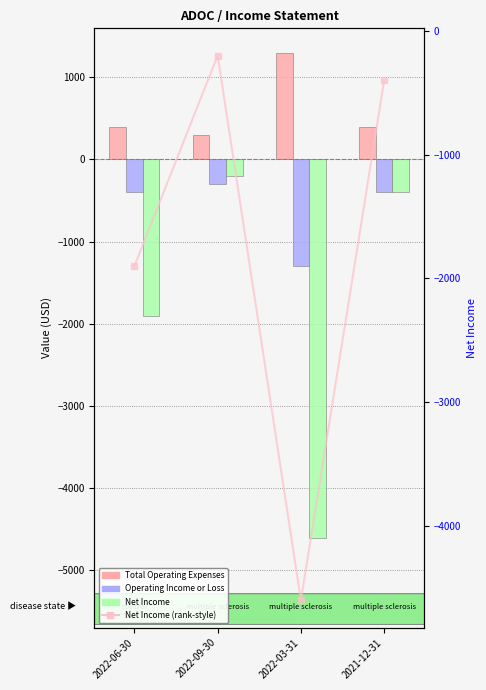

How many values in the Operating Income or Loss series exceed -400?

1